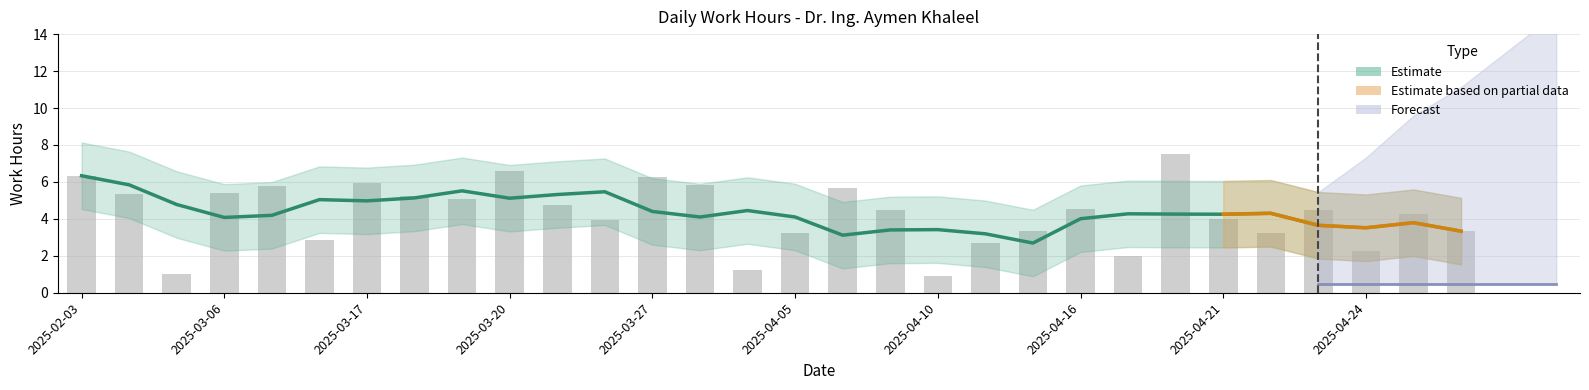

What is the label of the 20th bar from the right?

2025-03-24